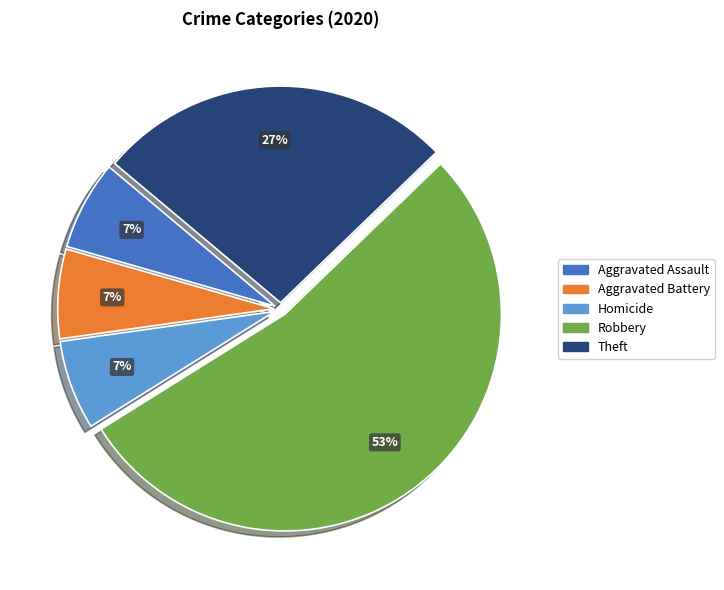

To the nearest percent, what is the average slice percentage?

20%